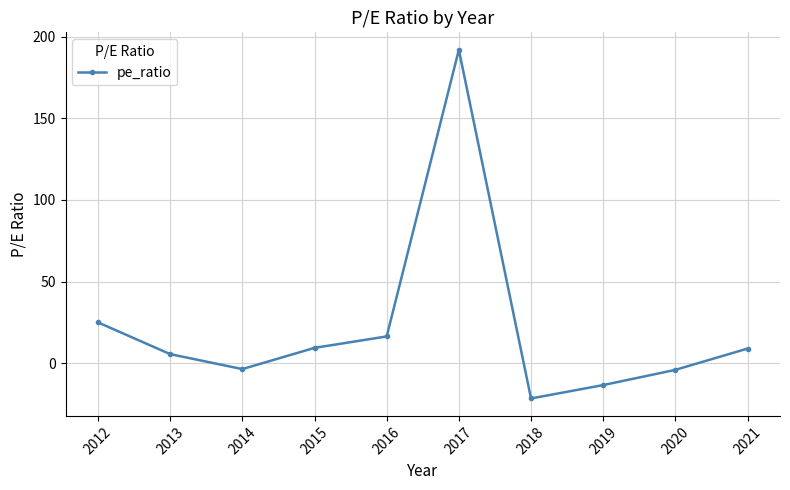

How many data points are less than 8?

5